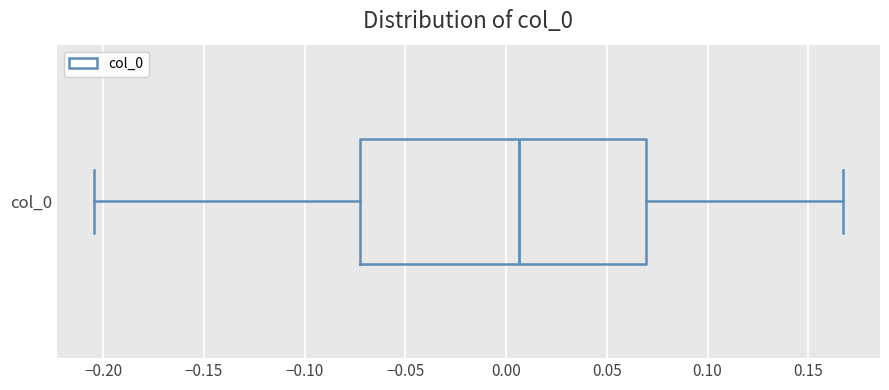

Where does the left whisker of the box for col_0 end on the x-axis? The values are not printed on the chart, so give them approximately, as read against the axis.

-0.205